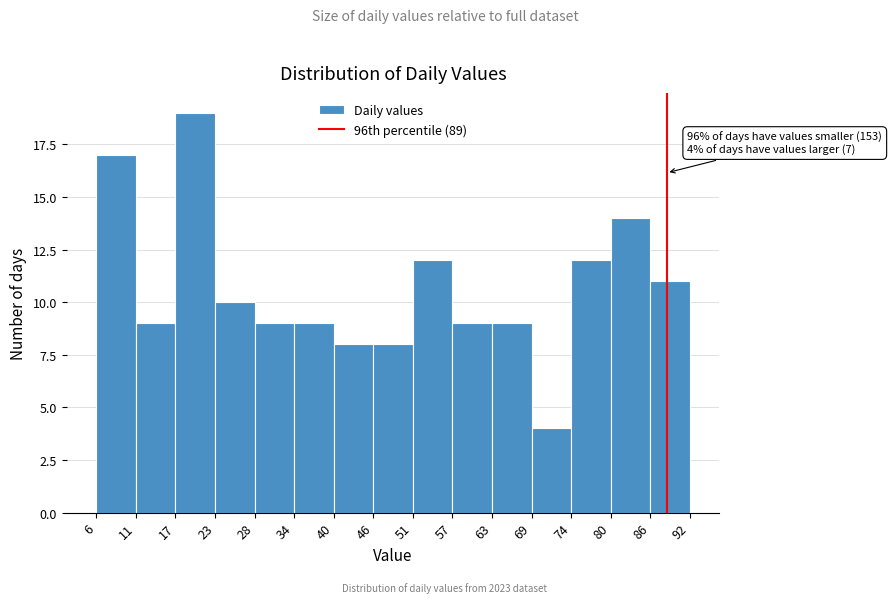

Which range on the x-axis has the tallest bar?

17 to 23